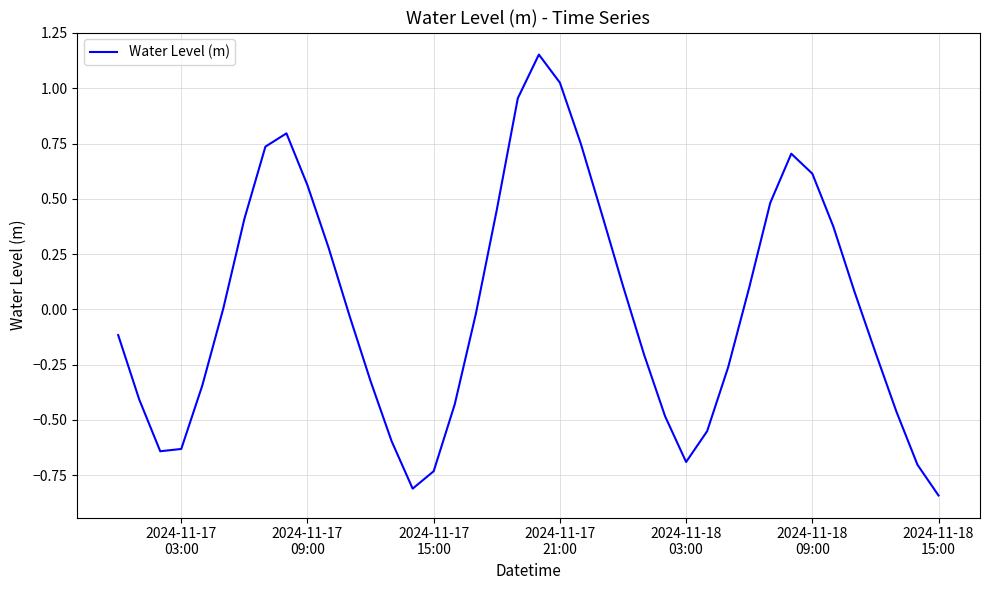

What is the difference between the maximum and minimum values?

2.0